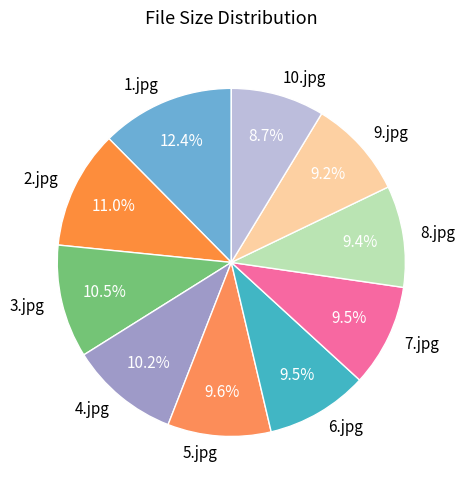

Is the sum of 10.jpg and 9.jpg greater than half?

No